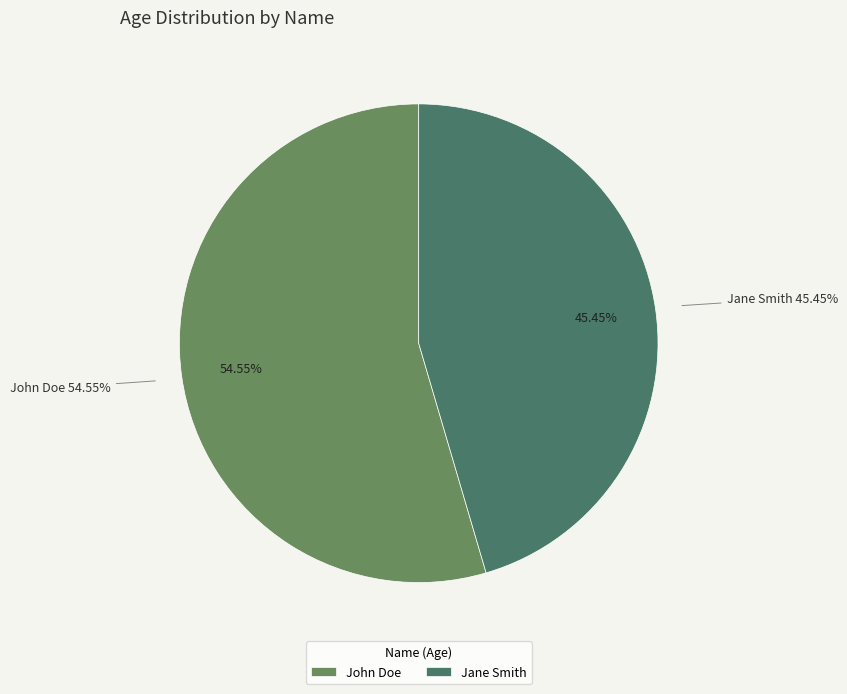

Rank the categories by value from lowest to highest.

Jane Smith, John Doe